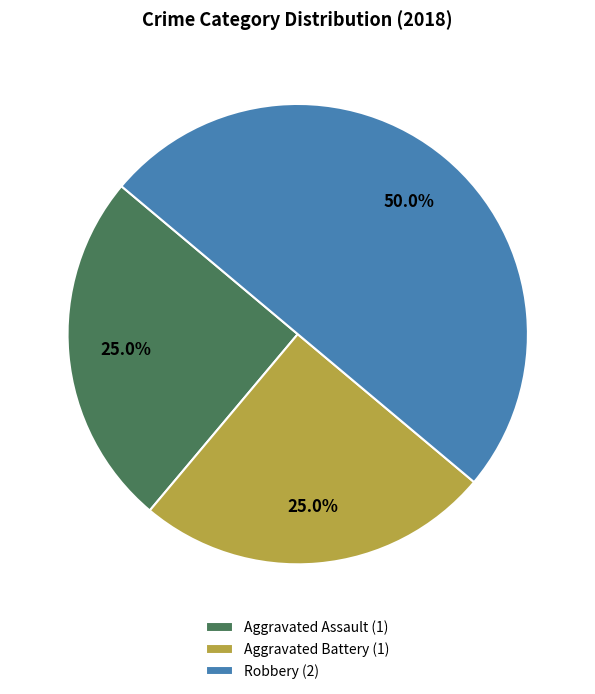

What is the ratio of the value at Aggravated Assault (1) to the value at Aggravated Battery (1)?

1.0